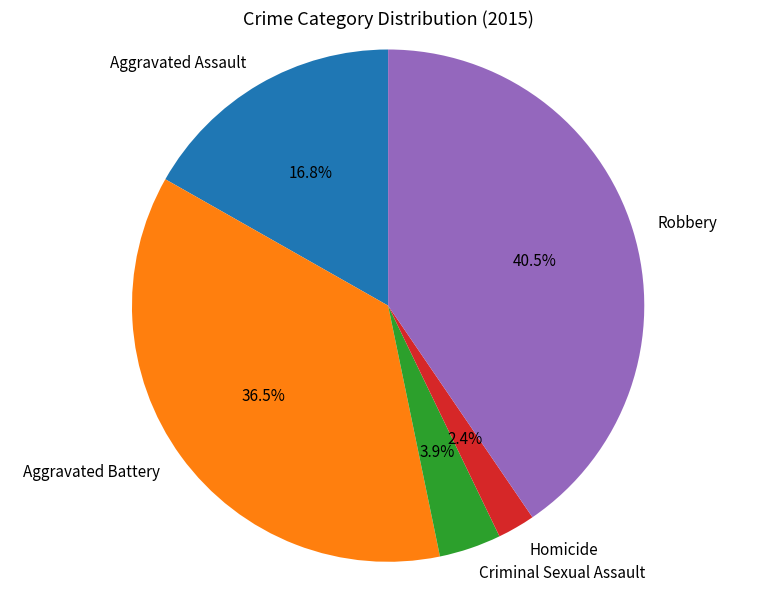

Combined, do Aggravated Assault and Robbery account for over 50%?

Yes